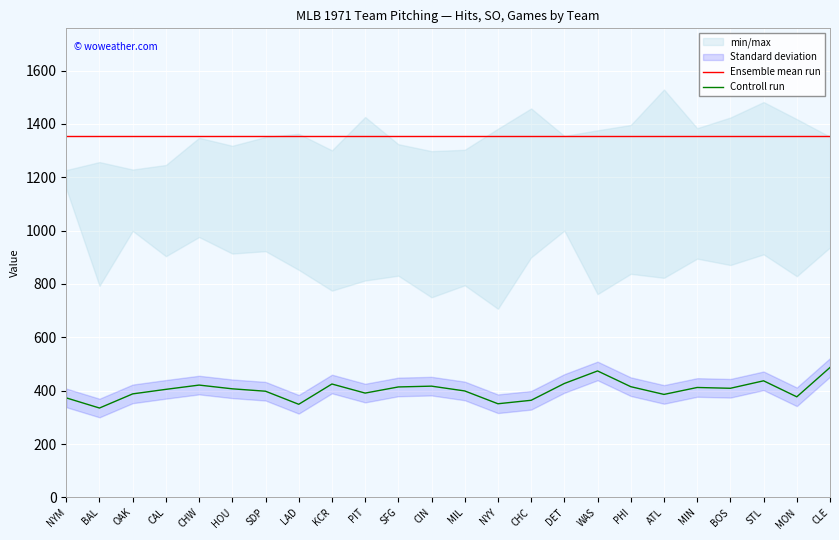

Where is Controll run nearest to the value 411?

MIN